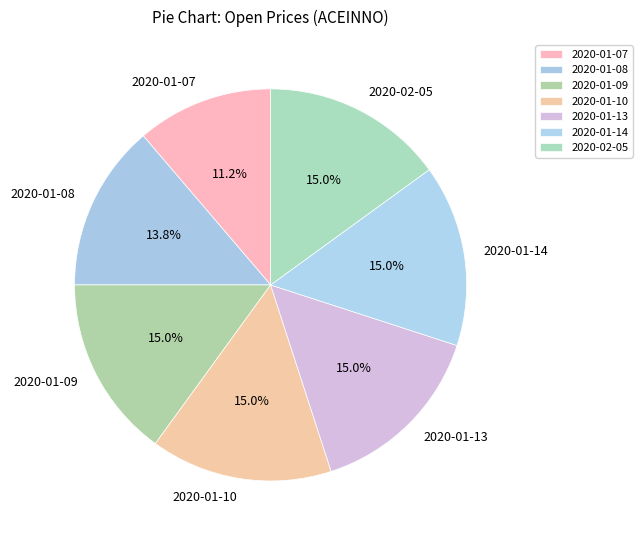

Which slice is the smallest?

2020-01-07